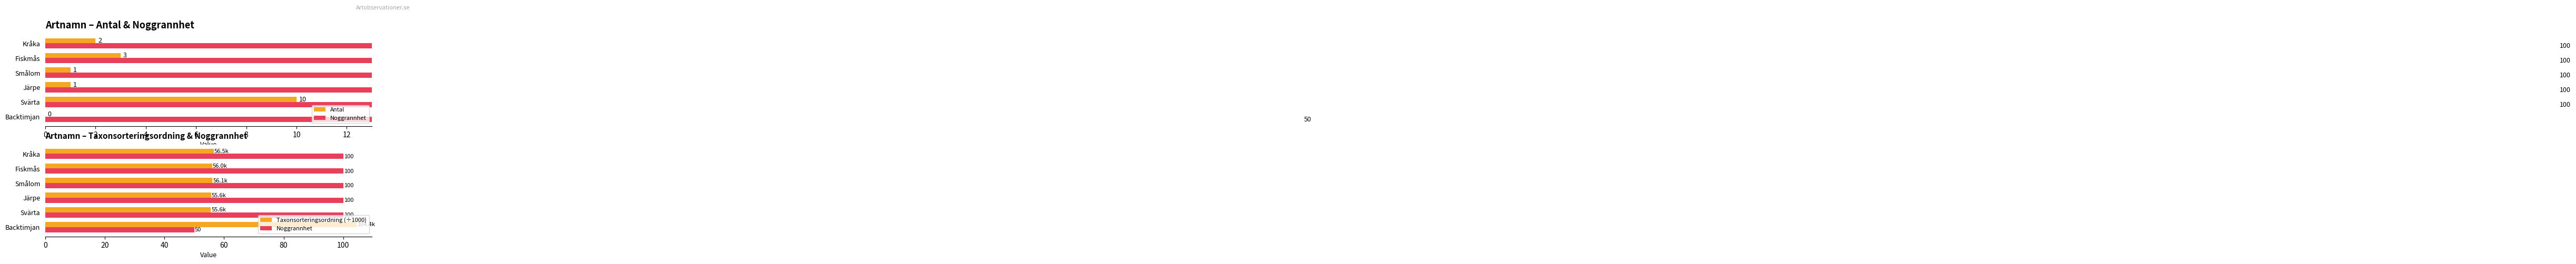

Which has a higher value, Kråka or Smålom?

Kråka